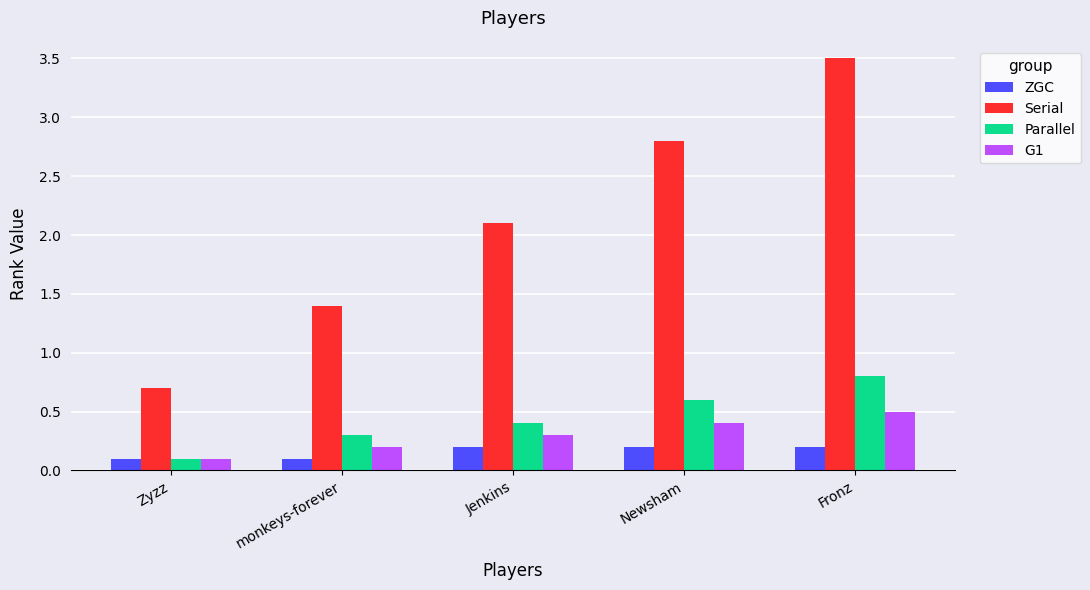

Count the number of categories in the chart.

5